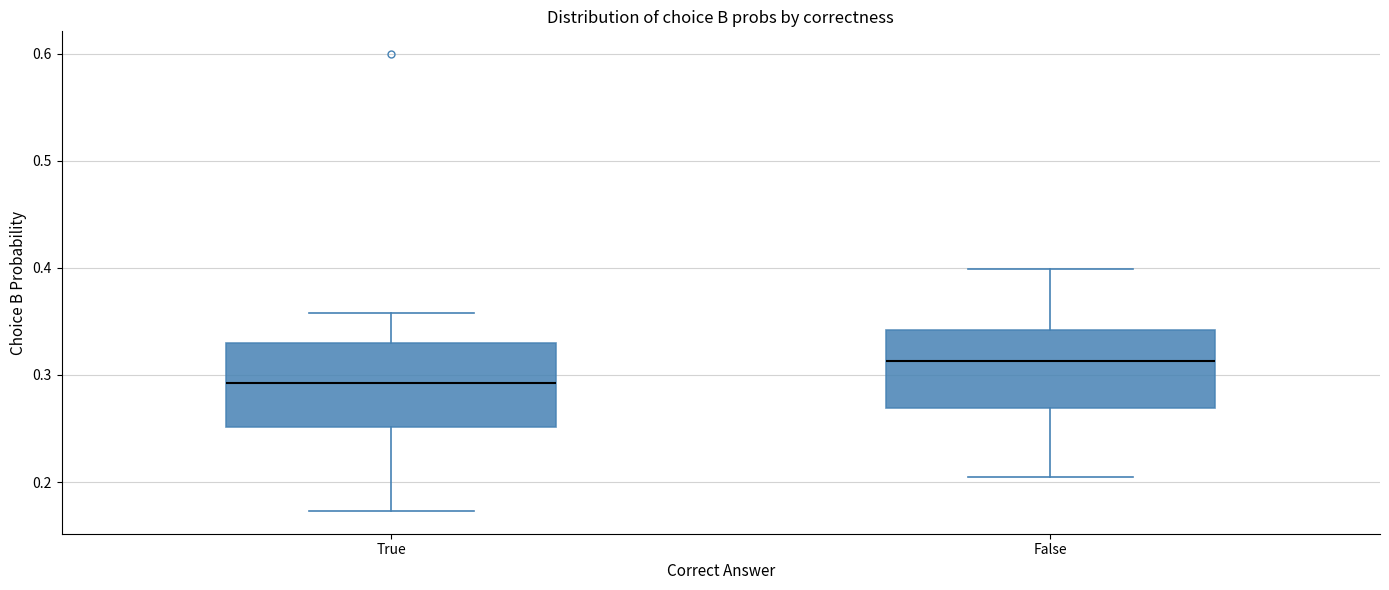

Which box's median line is the highest?

False